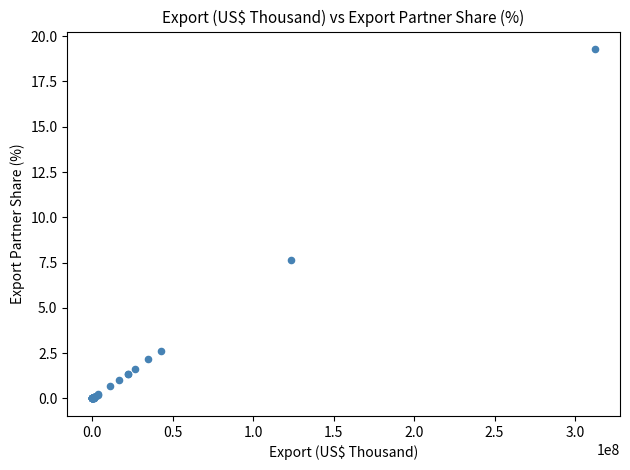

What Y value in the scatter plot is closest to 9?

7.6